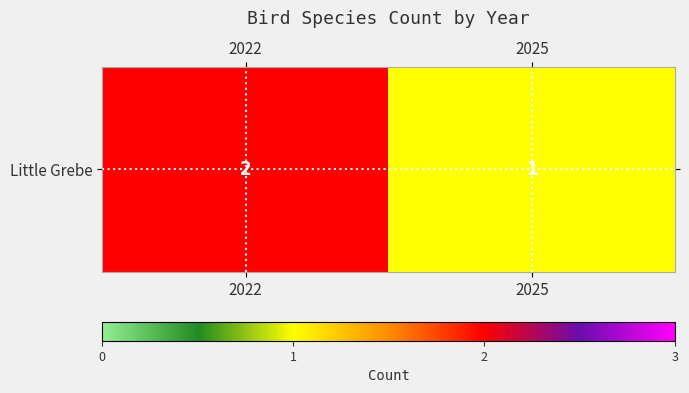

Rank the categories by value from highest to lowest.

2022, 2025